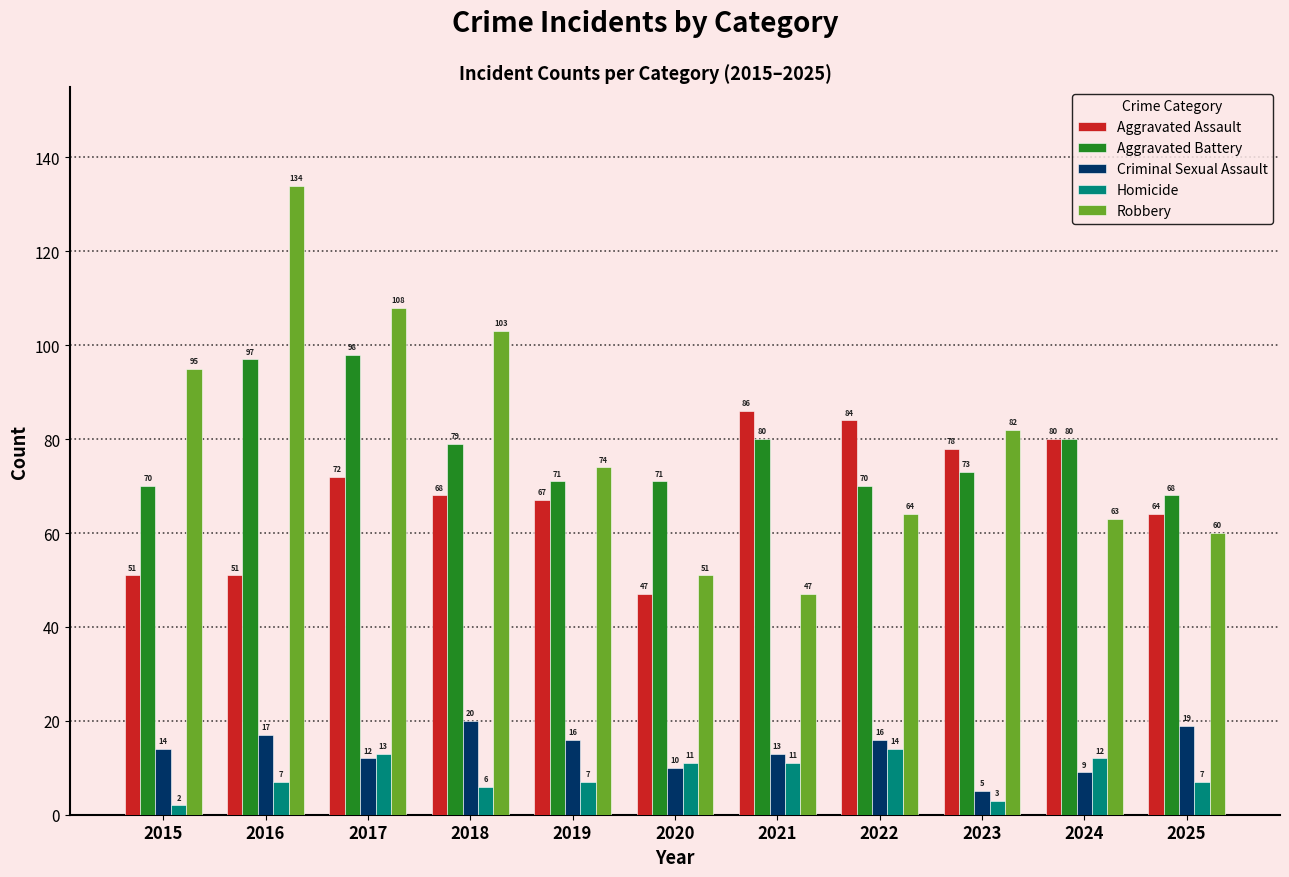

What are all the series names shown in the legend?

Aggravated Assault, Aggravated Battery, Criminal Sexual Assault, Homicide, Robbery